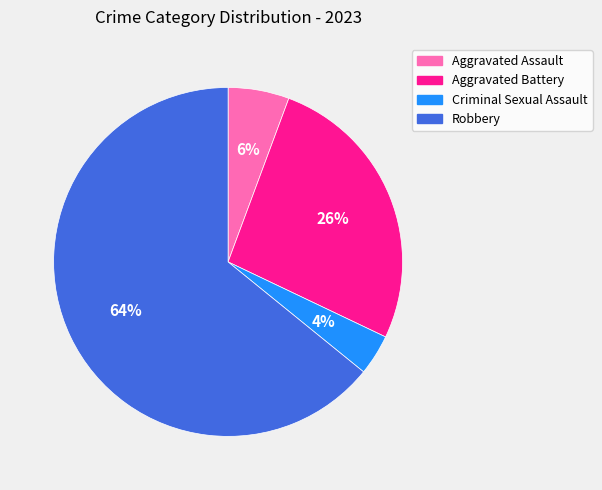

What percentage is the Aggravated Battery slice, to the nearest percent?

26%